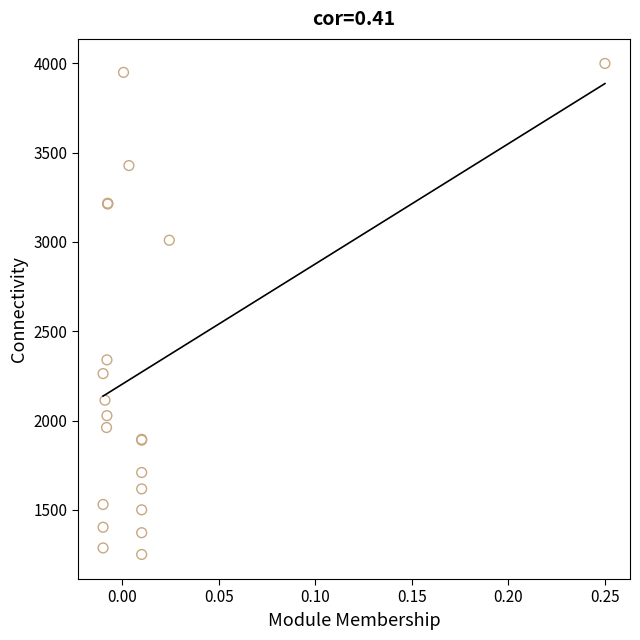

What Y value in the scatter plot is closest to 2625?

2340.0